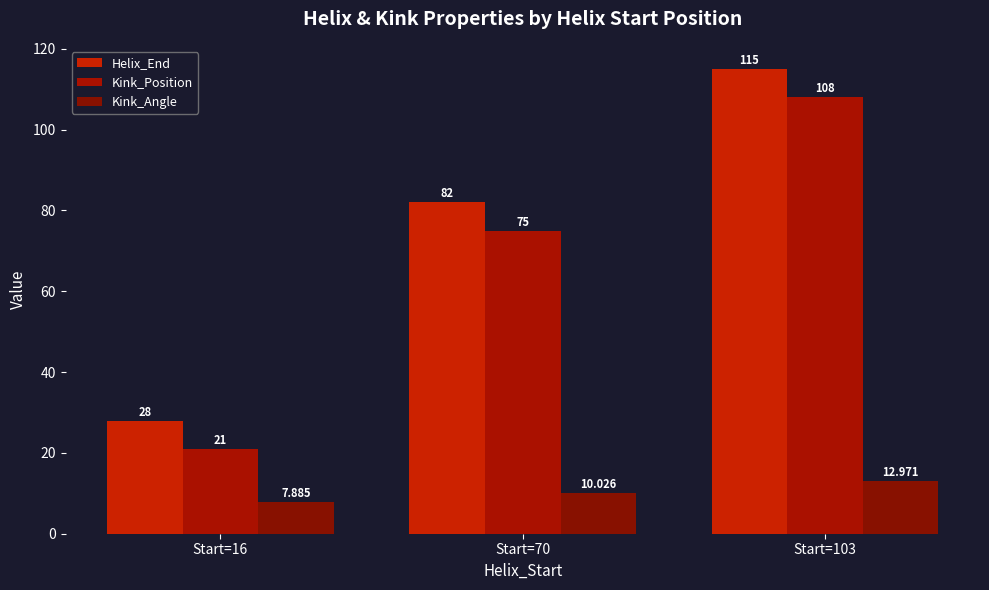

How many groups of bars are there?

3